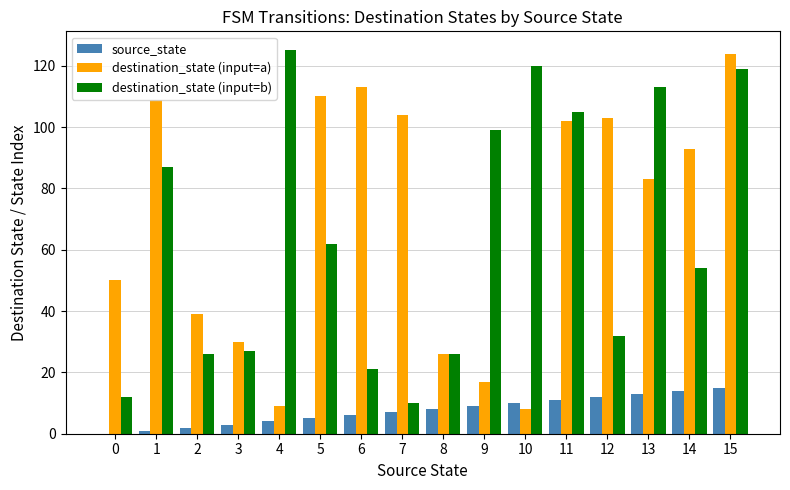

Reading right to left, extract all data points from this chart.

source_state: 15	14	13	12	11	10	9	8	7	6	5	4	3	2	1	0
destination_state (input=a): 124	93	83	103	102	8	17	26	104	113	110	9	30	39	109	50
destination_state (input=b): 119	54	113	32	105	120	99	26	10	21	62	125	27	26	87	12